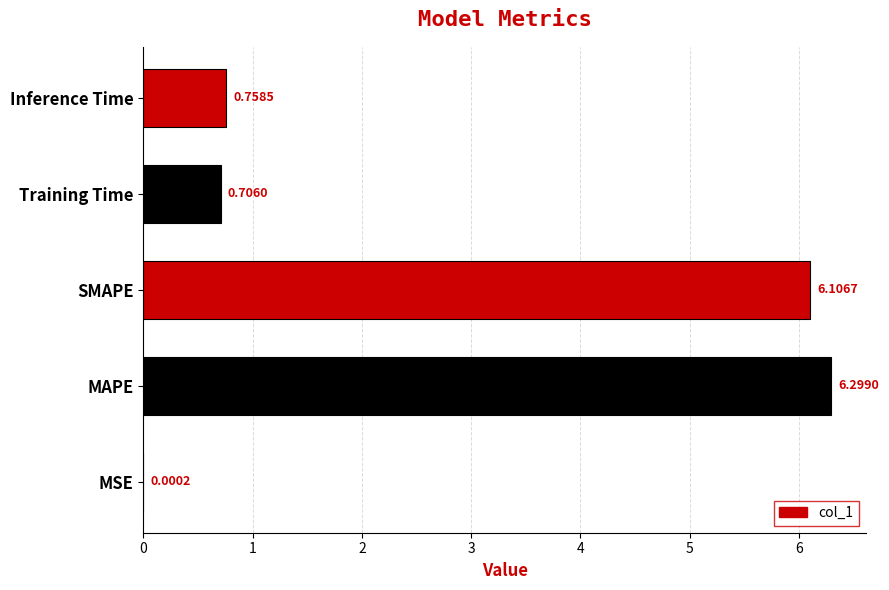

At which category does the chart reach its peak across all series?

MAPE